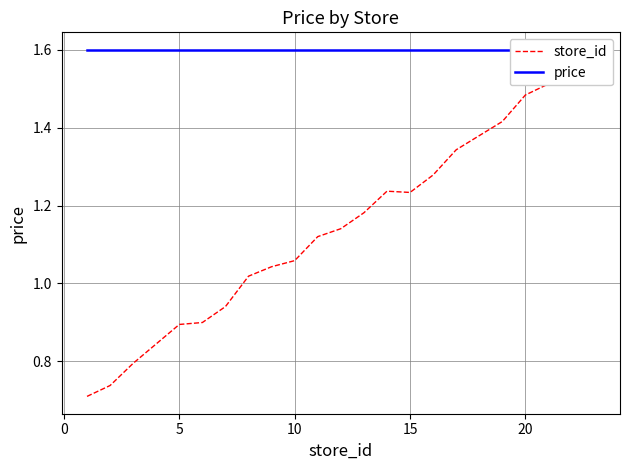

How many lines are shown in the chart?

2